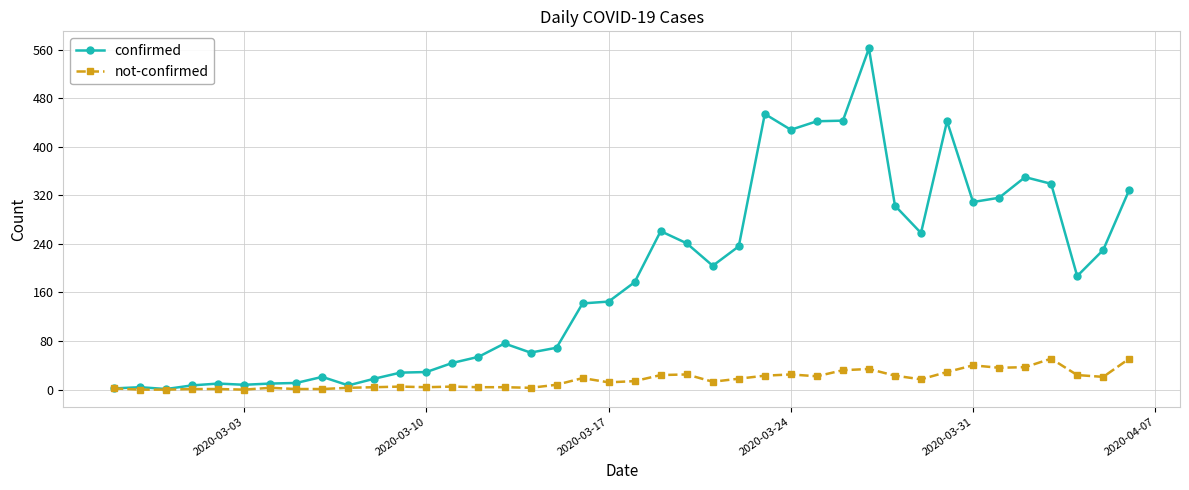

Rank the series by their maximum value, from lowest to highest.

not-confirmed, confirmed